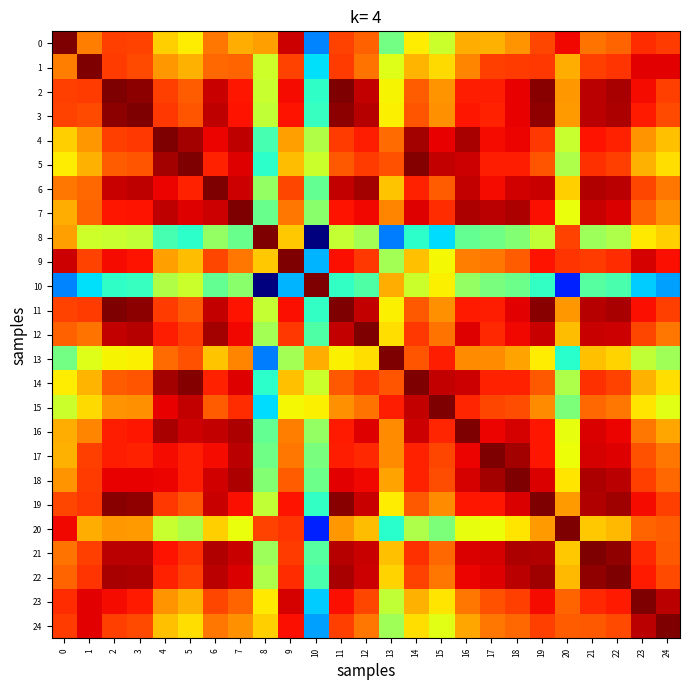

What is the total value across all series at 10?

11.3